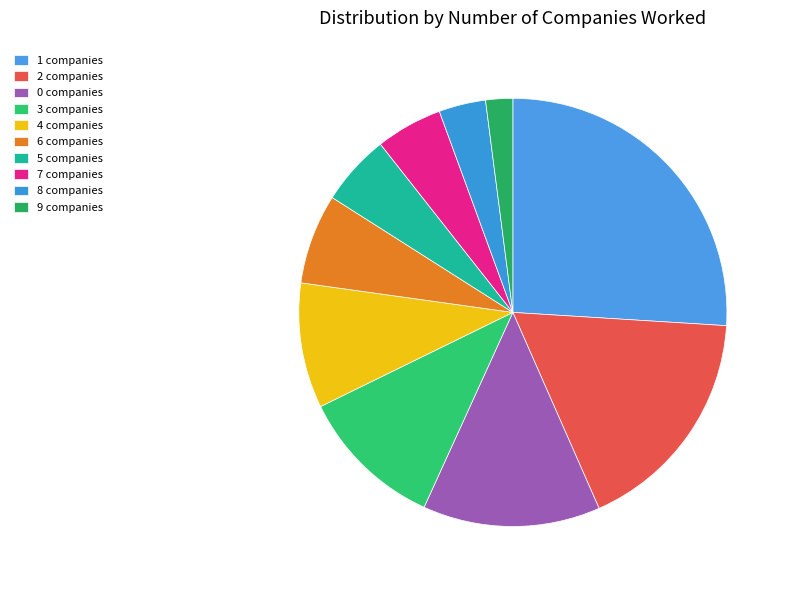

To the nearest percent, what is the difference between the largest and smallest slice percentages?

24%